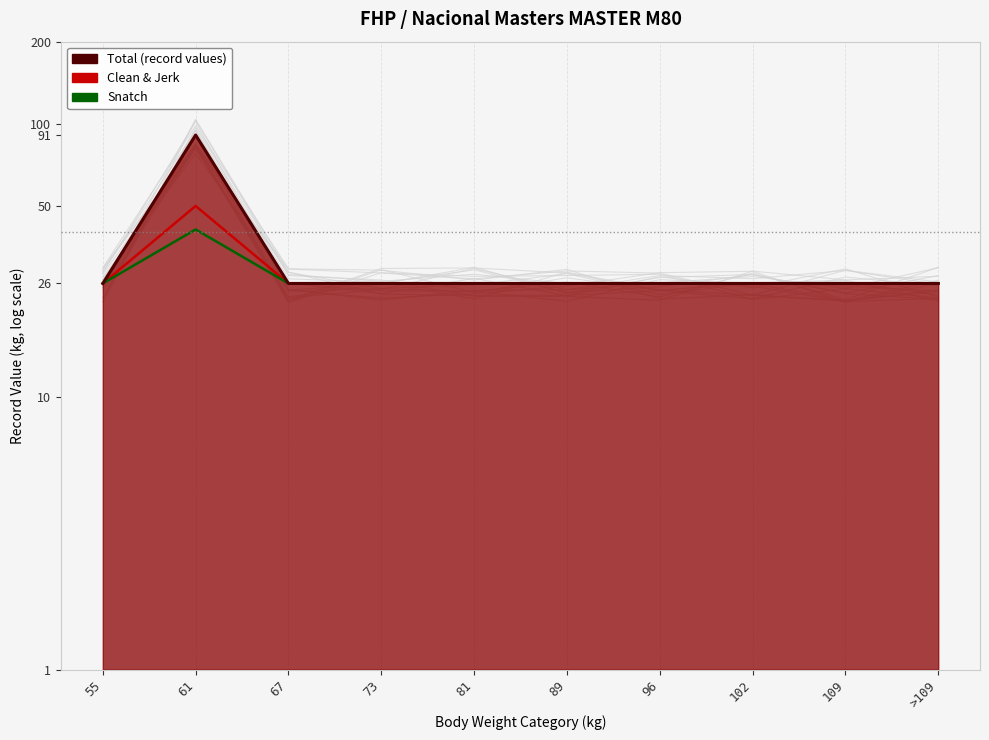

What is the label of the 2nd point from the right?

109